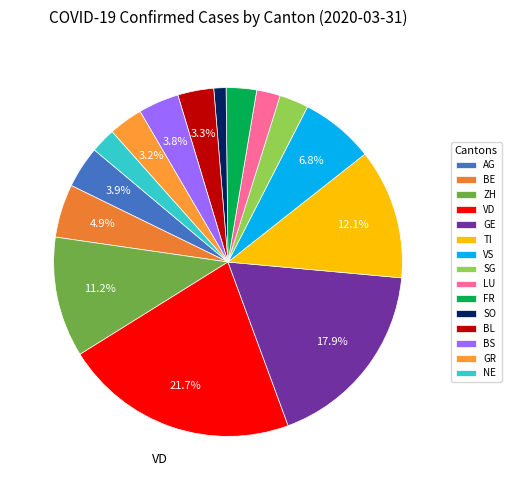

To the nearest percent, what is the difference between the largest and smallest slice percentages?

21%